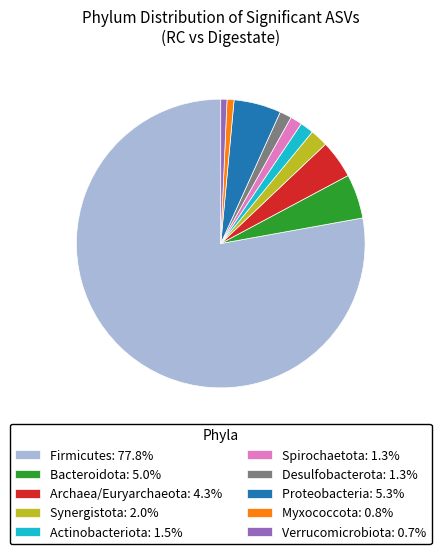

How many slices are in this pie chart?

10